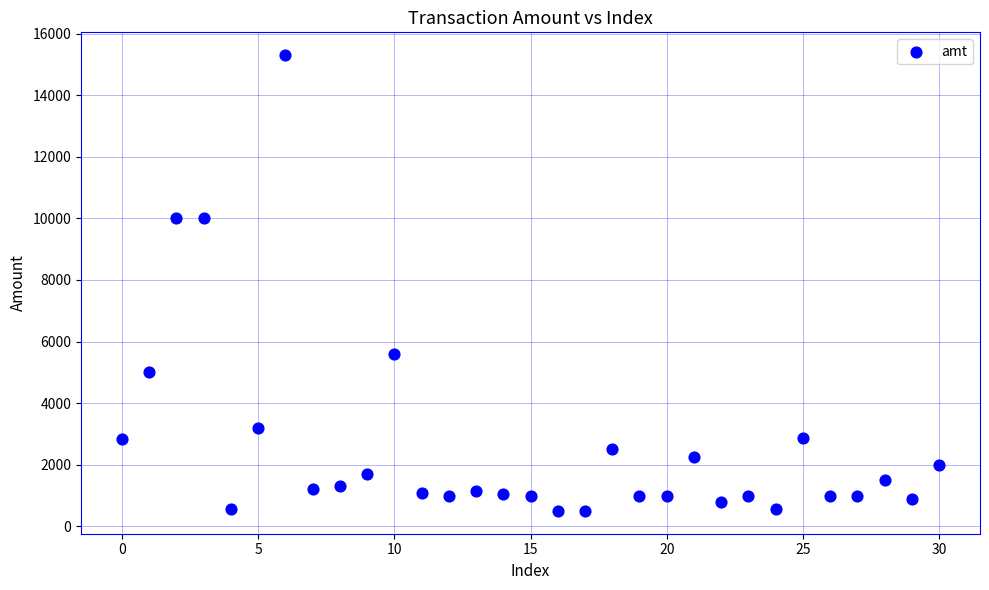

What is the range of Y values (max minus min)?

14801.0